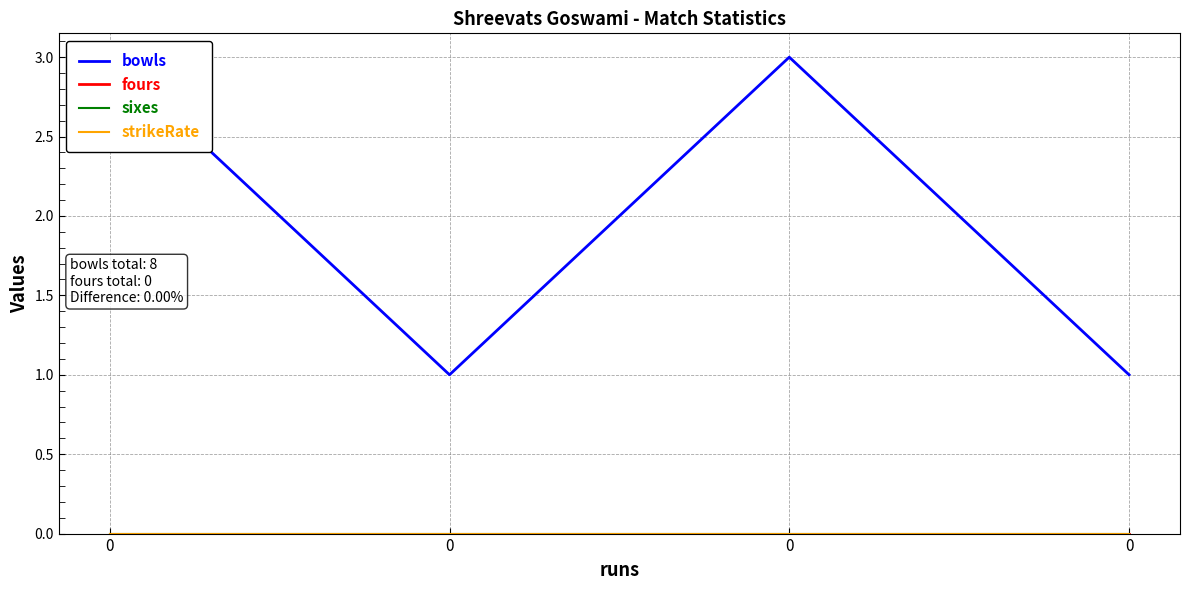

How many series are shown in this chart?

4